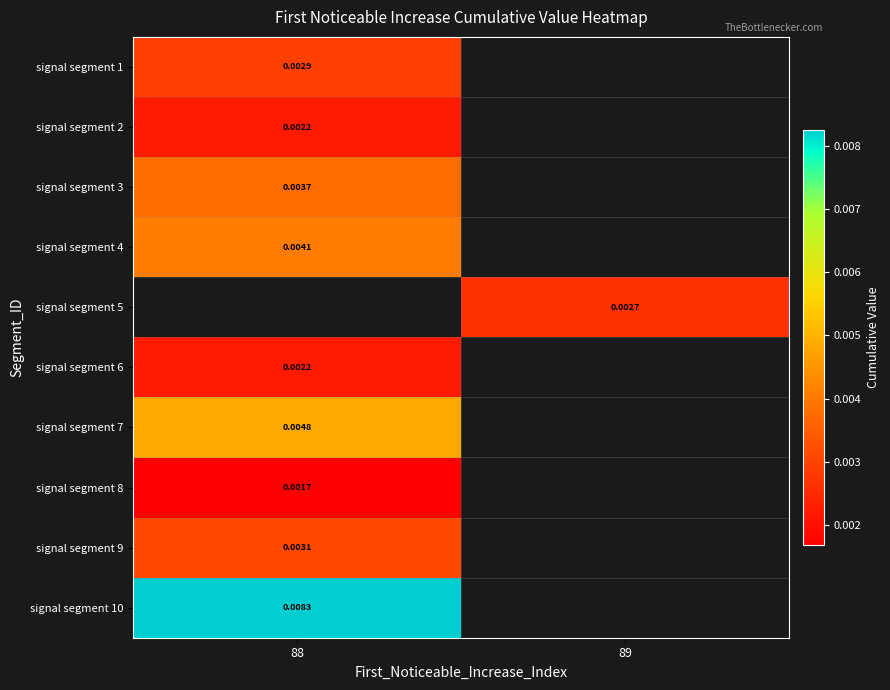

At how many categories does at least one series exceed 0?

2